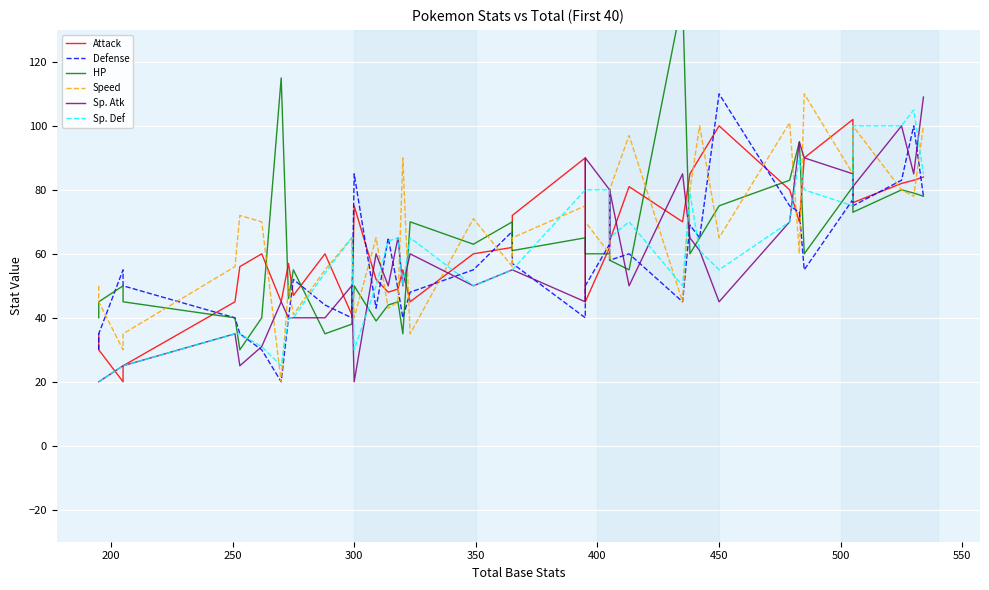

True or false: Attack and Defense intersect in this chart.

True